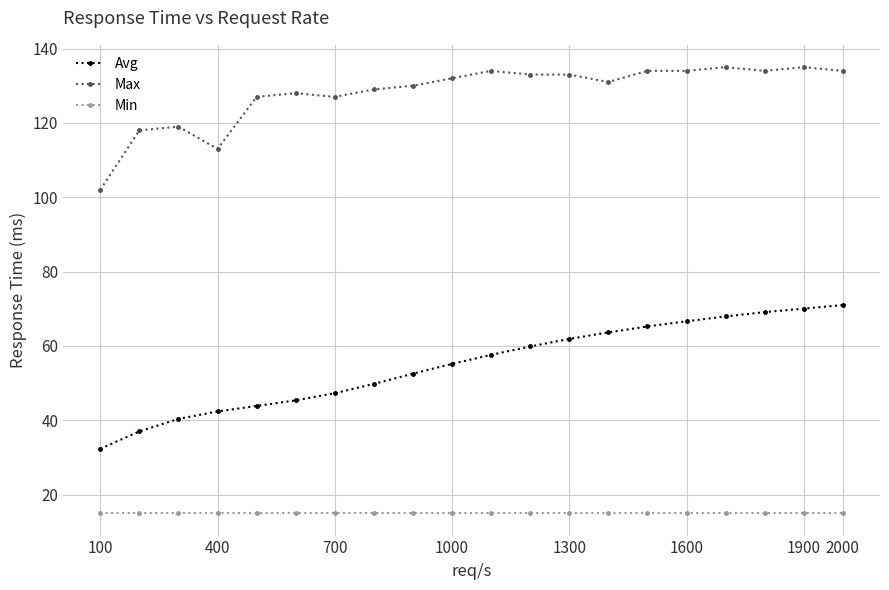

True or false: Max and Min cross at least once.

False